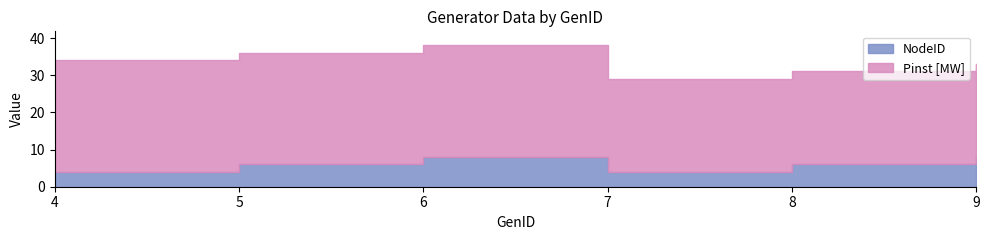

Reading left to right, extract all data points from this chart.

NodeID: 4=4	5=6	6=8	7=4	8=6	9=8
Pinst [MW]: 4=30	5=30	6=30	7=25	8=25	9=25